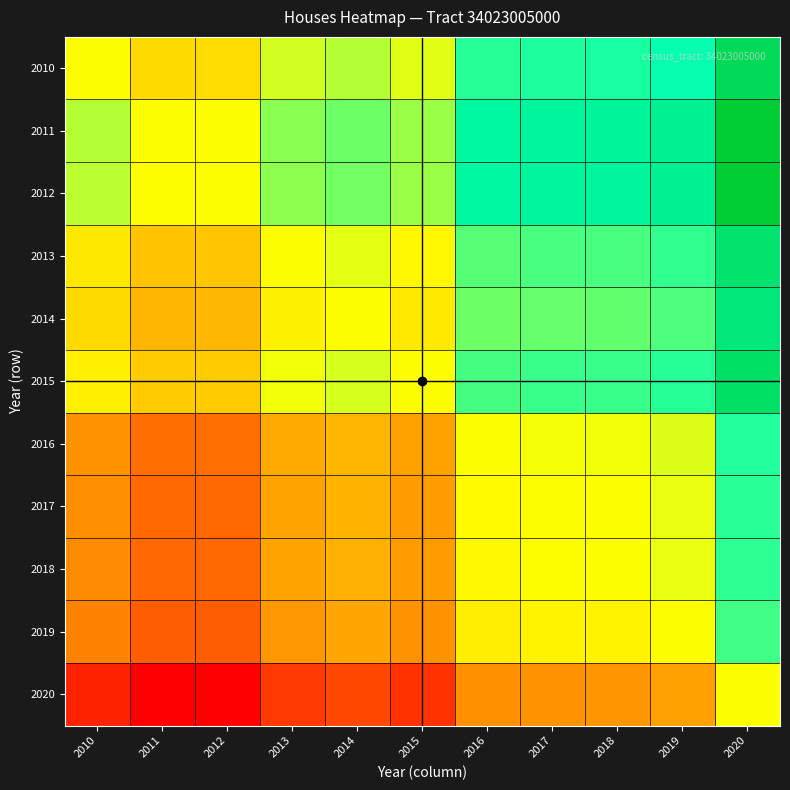

Between 2015 and 2013, which is larger?

2013